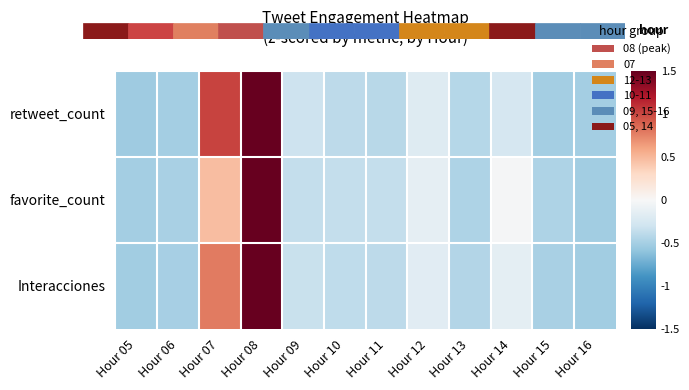

At Hour 10, list the series in order from smallest to largest.

retweet_count, Interacciones, favorite_count